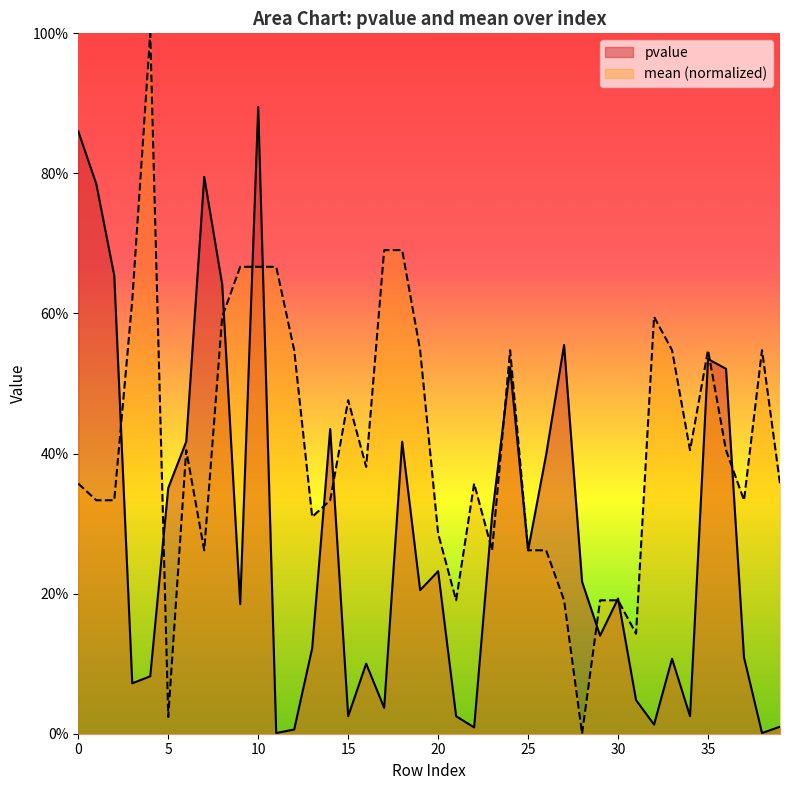

How many interior local peaks does the pvalue series have?

11